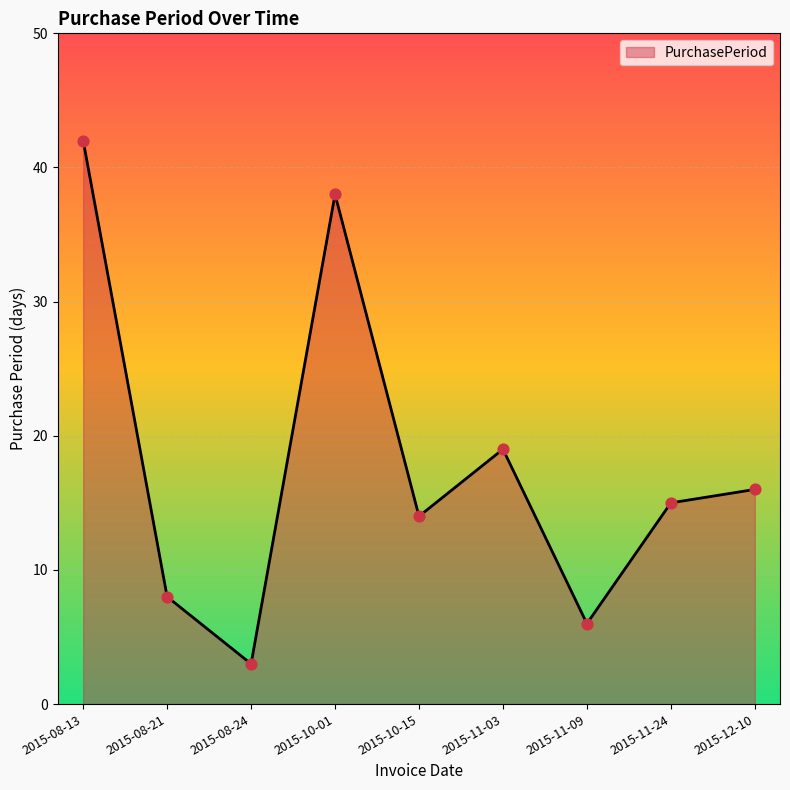

What is the change in value from 2015-08-24 to 2015-10-01?

+35